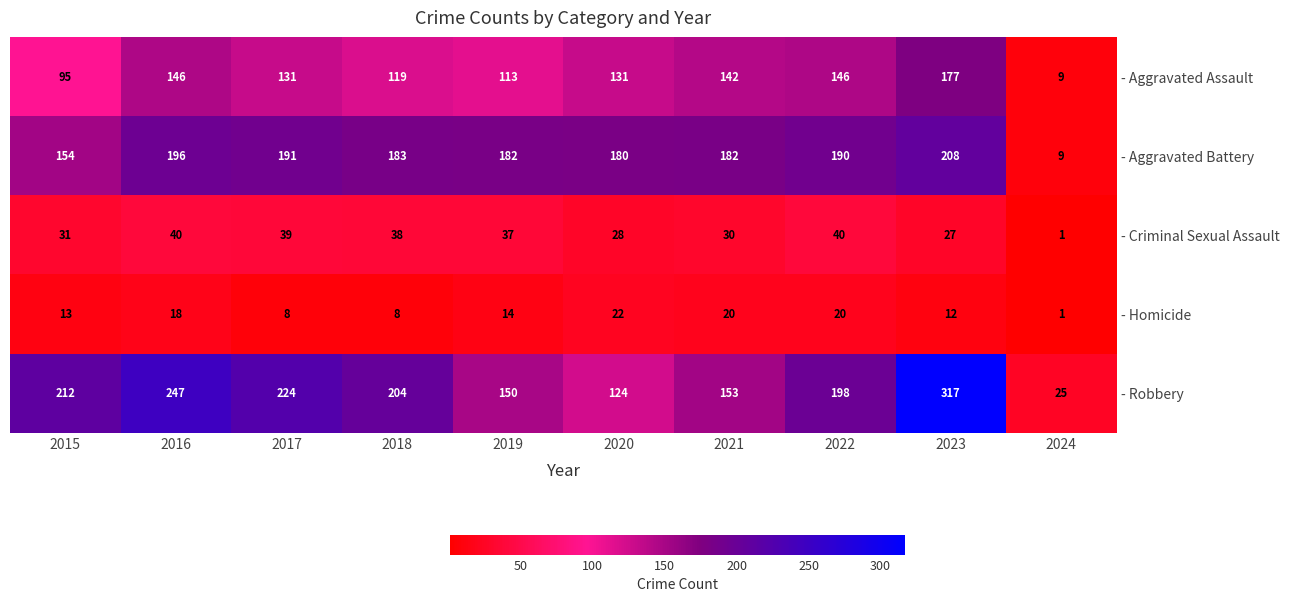

The - Robbery series shows 198 at 2022. True or false?

True